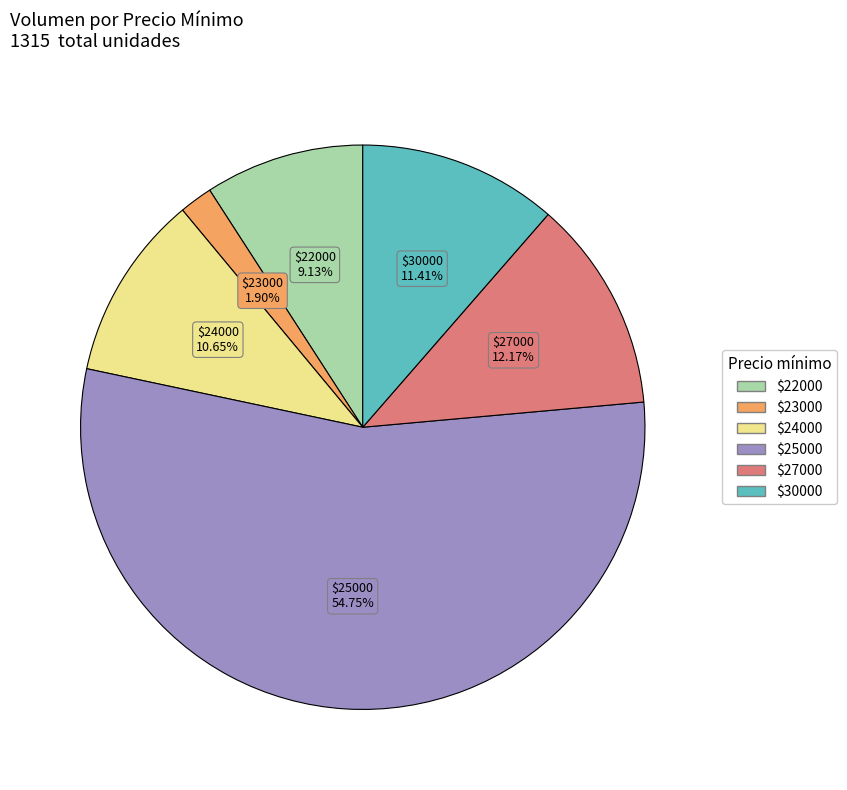

Does any single category account for the majority?

Yes